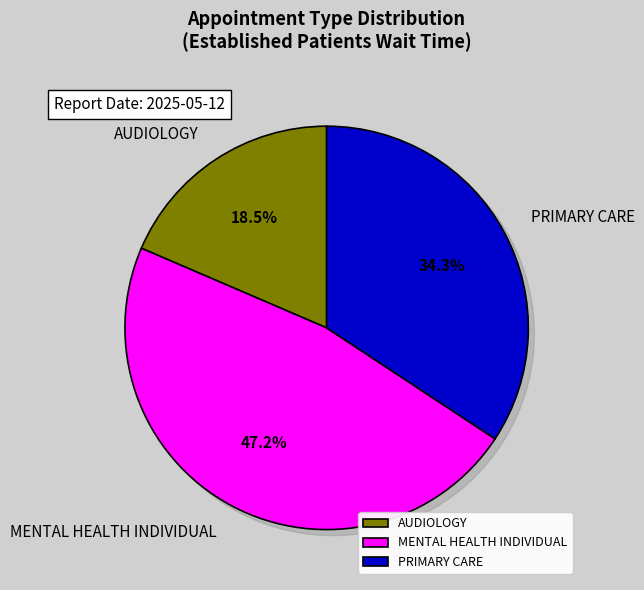

How much of the chart is everything except PRIMARY CARE?

65.7%